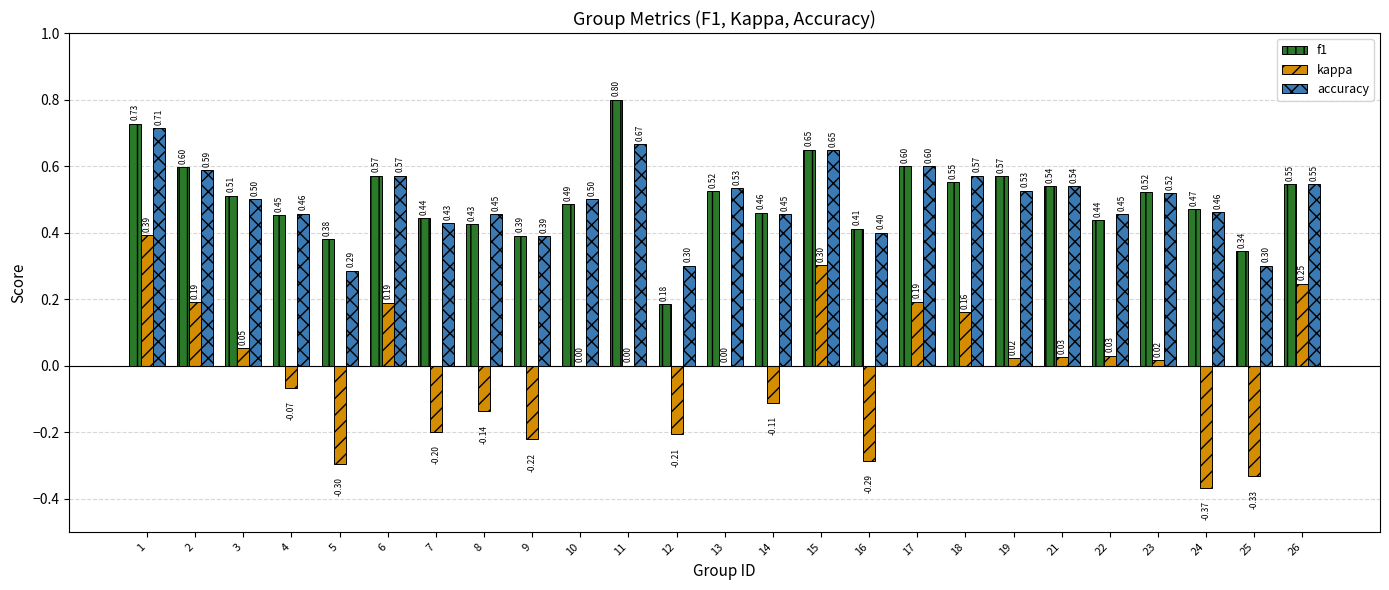

True or false: f1 has a value of 0.5 at 5.

False